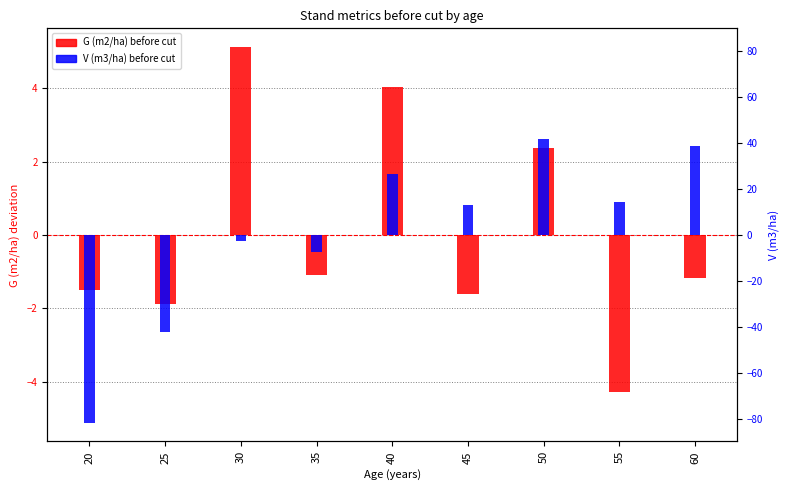

What is the approximate value of V (m3/ha) before cut at 55?

0.9